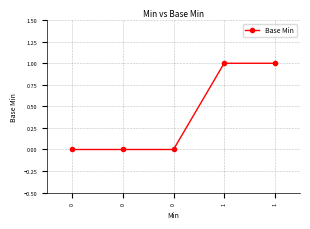

At which category does the chart reach its peak across all series?

1